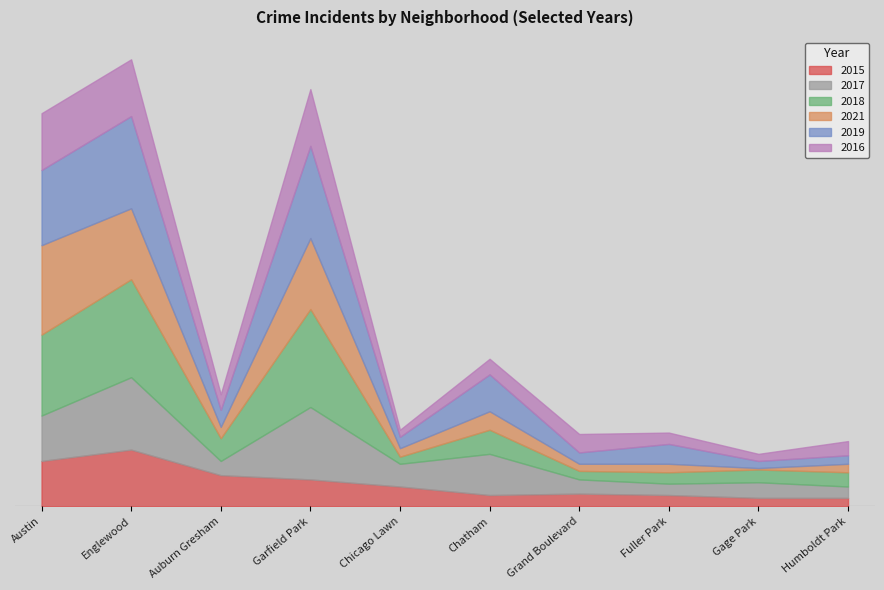

At which label does 2021 first exceed 8?

Austin